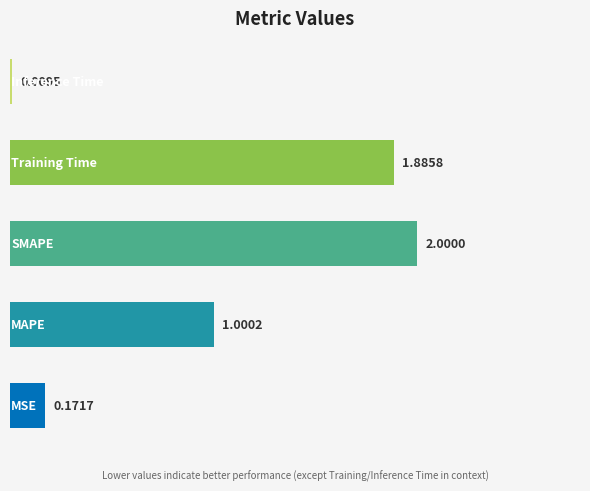

What is the difference between the maximum and minimum values?

2.0